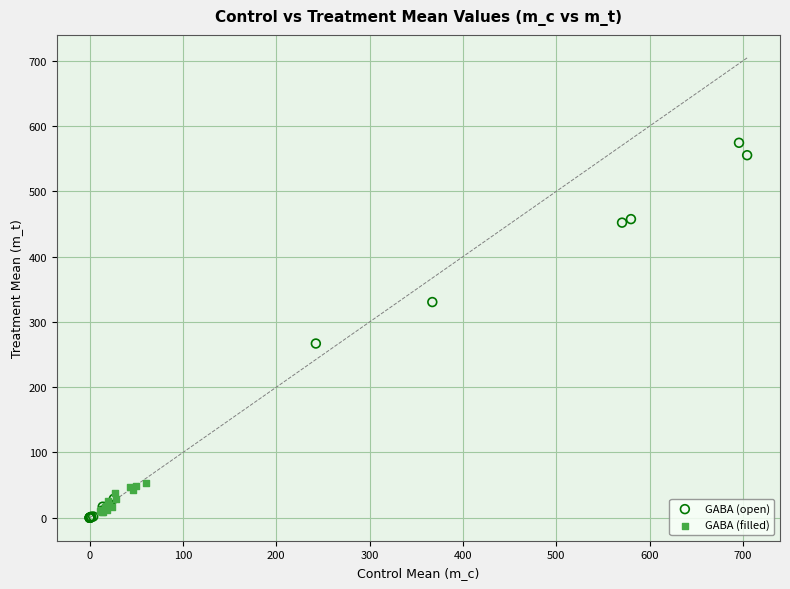

Which series reaches the maximum Y coordinate?

GABA (open)